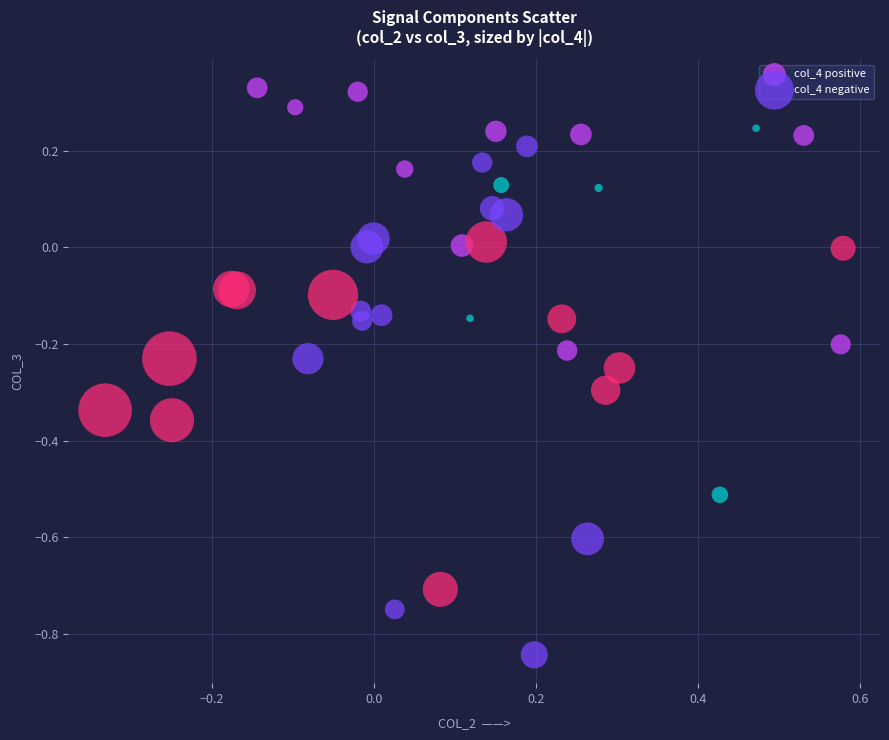

Which series has the largest Y range (max minus min)?

col_4 negative